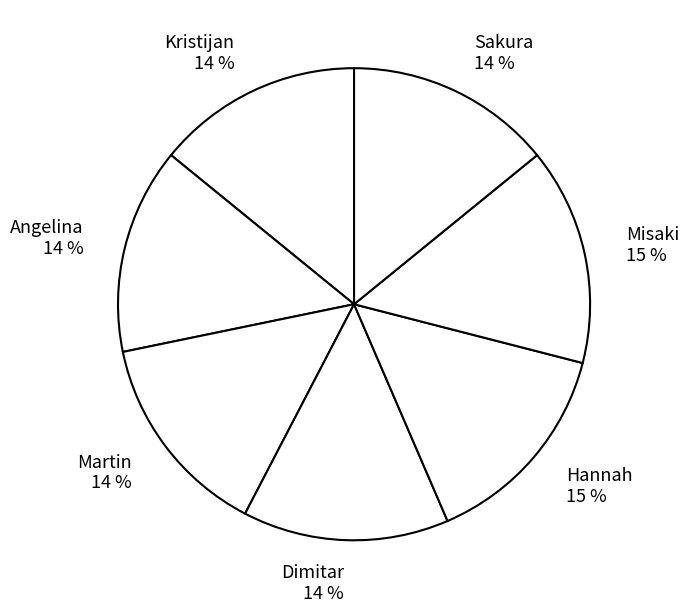

Count the number of slices in the pie.

7